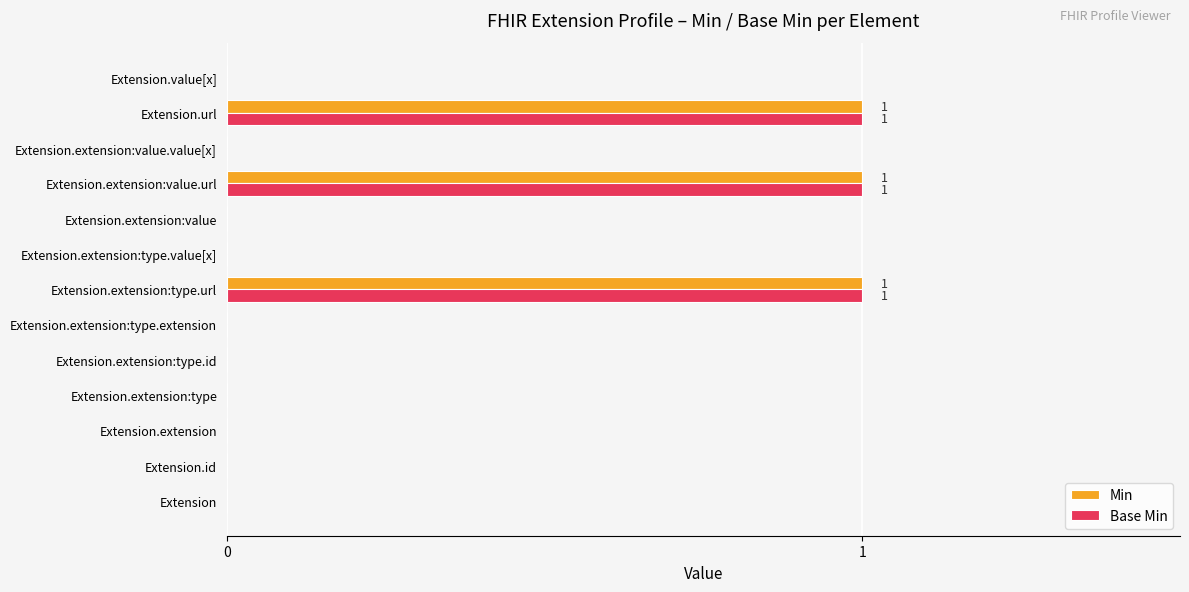

What is the sum of all Min values?

3